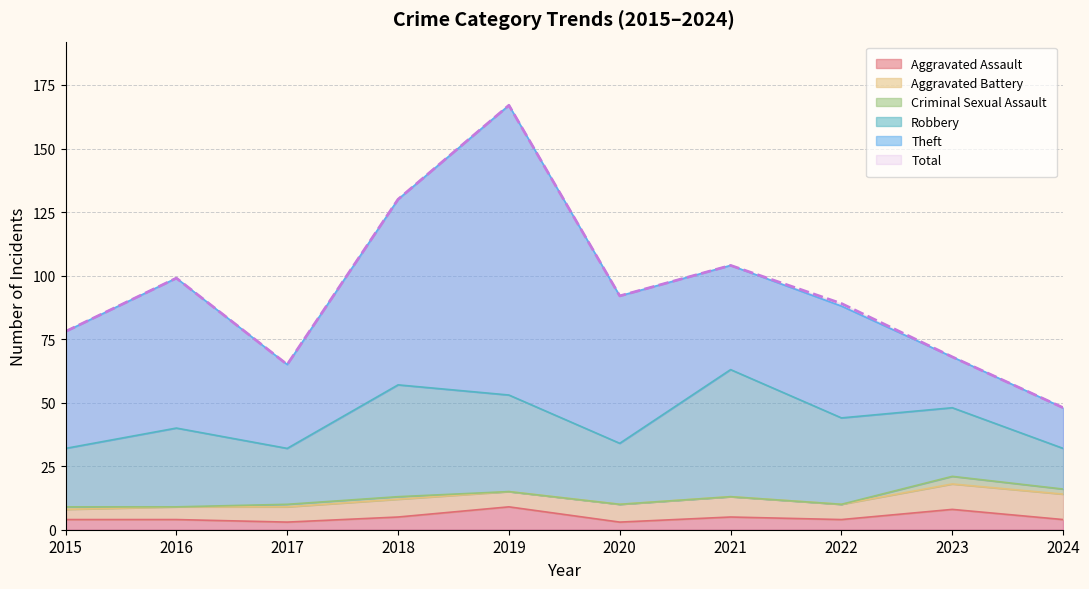

Which category has the highest value in the Aggravated Battery series?

2023